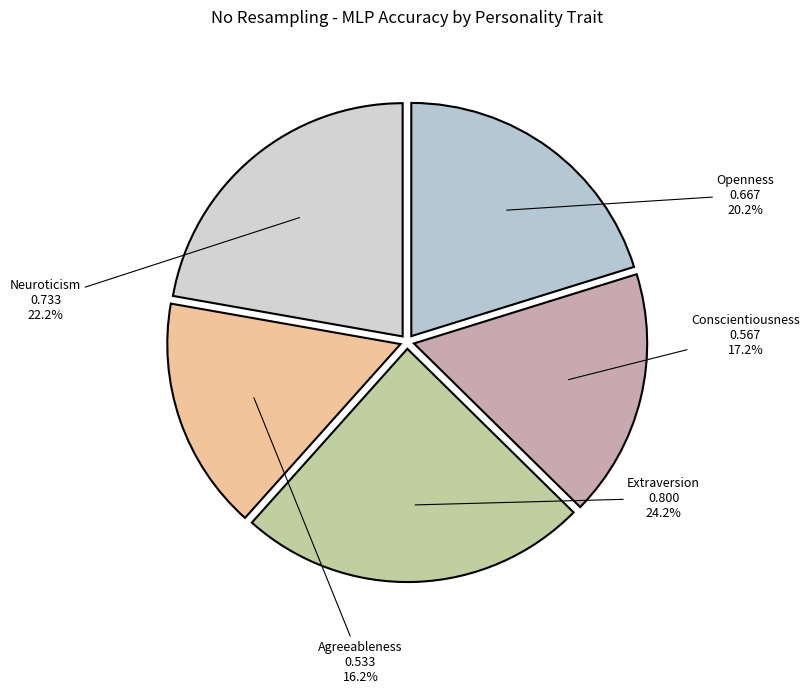

What percentage do Agreeableness and Openness together represent?

36.4%